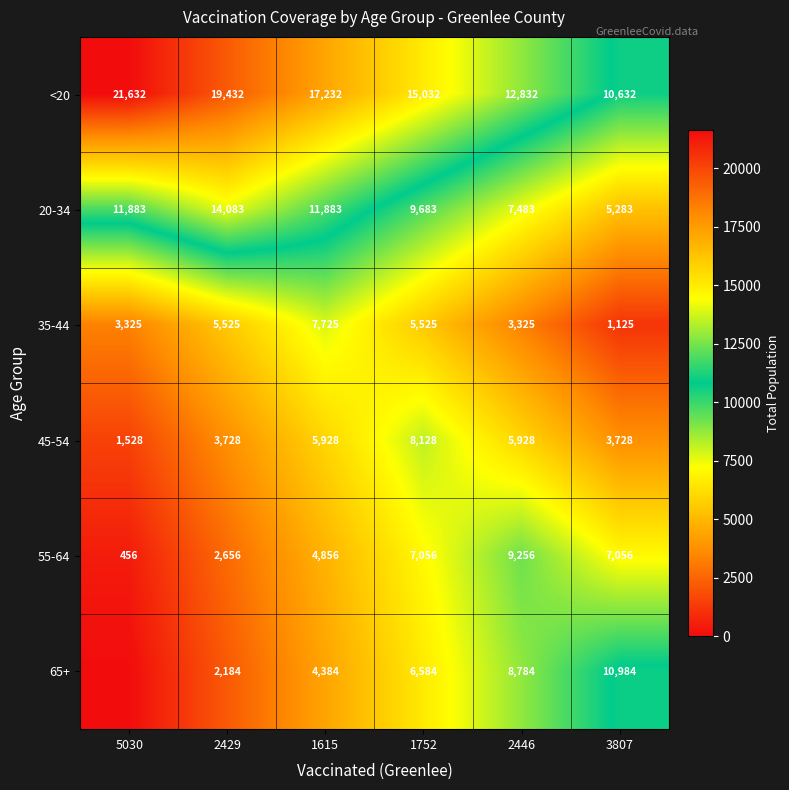

What is the minimum value for 55-64?

456